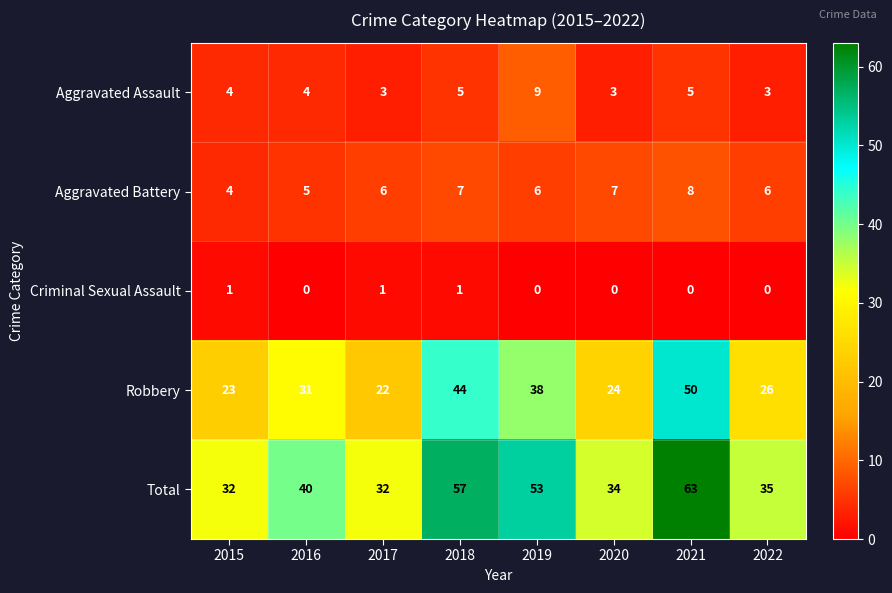

At which category is the sum across all series the highest?

2021